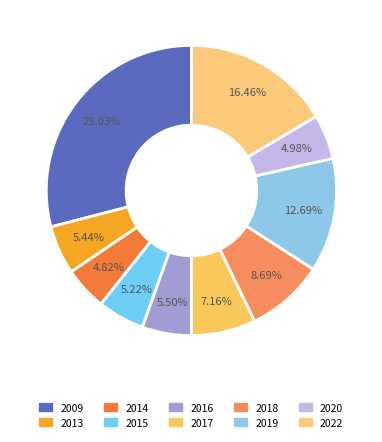

Does 2014 represent more than half of the total?

No